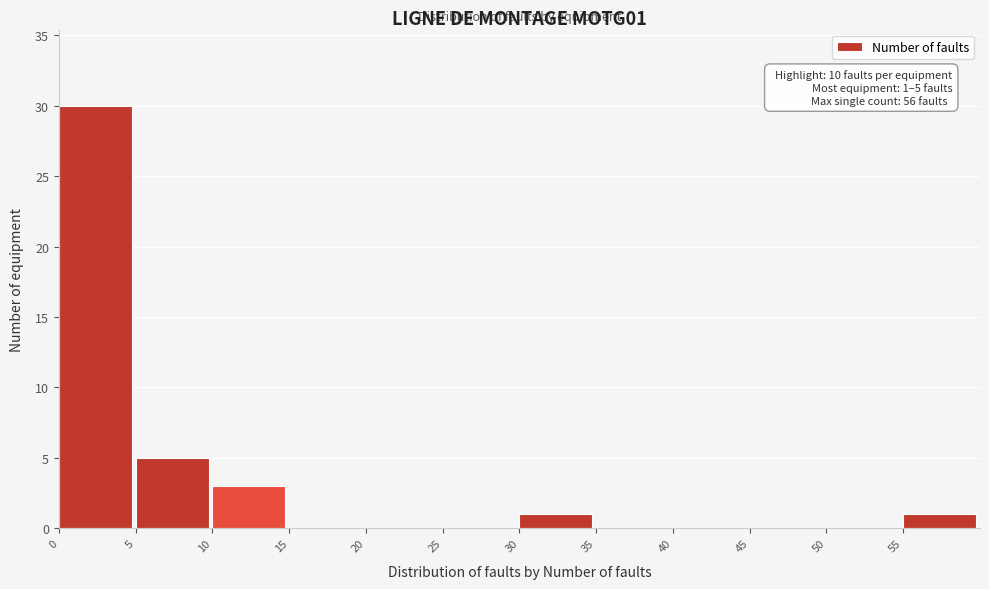

Which range on the x-axis has the tallest bar?

0 to 5